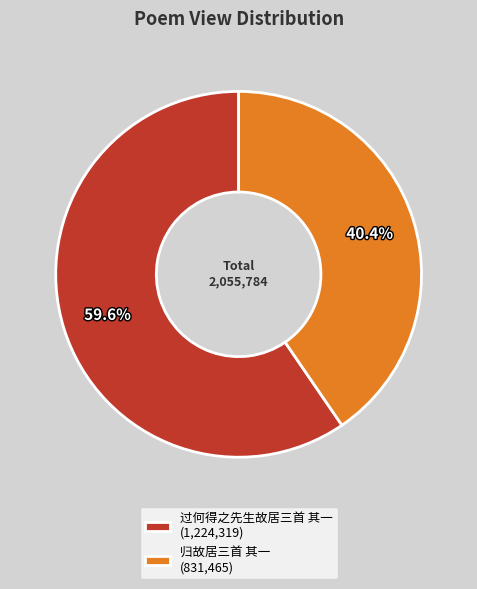

To the nearest percent, what percentage of the pie is 过何得之先生故居三首 其一?

60%